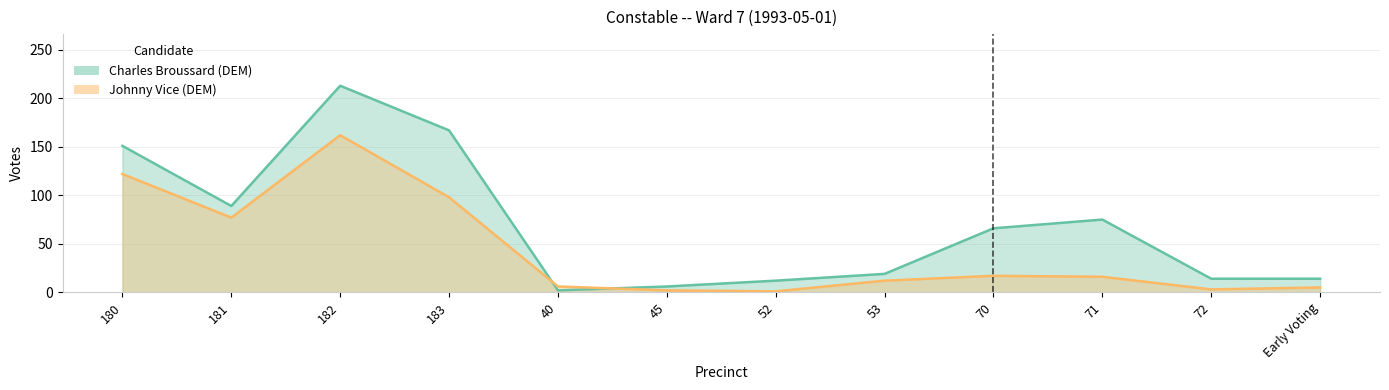

Which series ends up on top after the final intersection of Charles Broussard (DEM) and Johnny Vice (DEM)?

Charles Broussard (DEM)